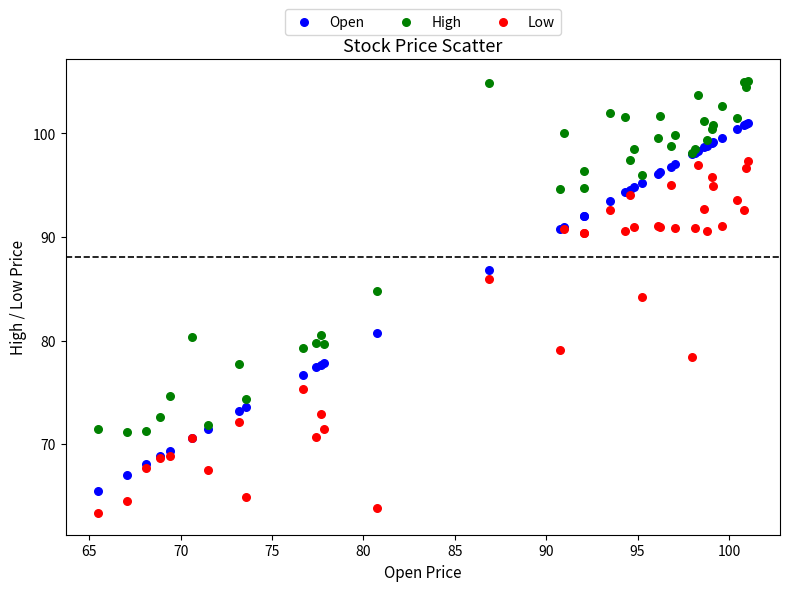

In the High series, what Y value is closest to 88?

84.8